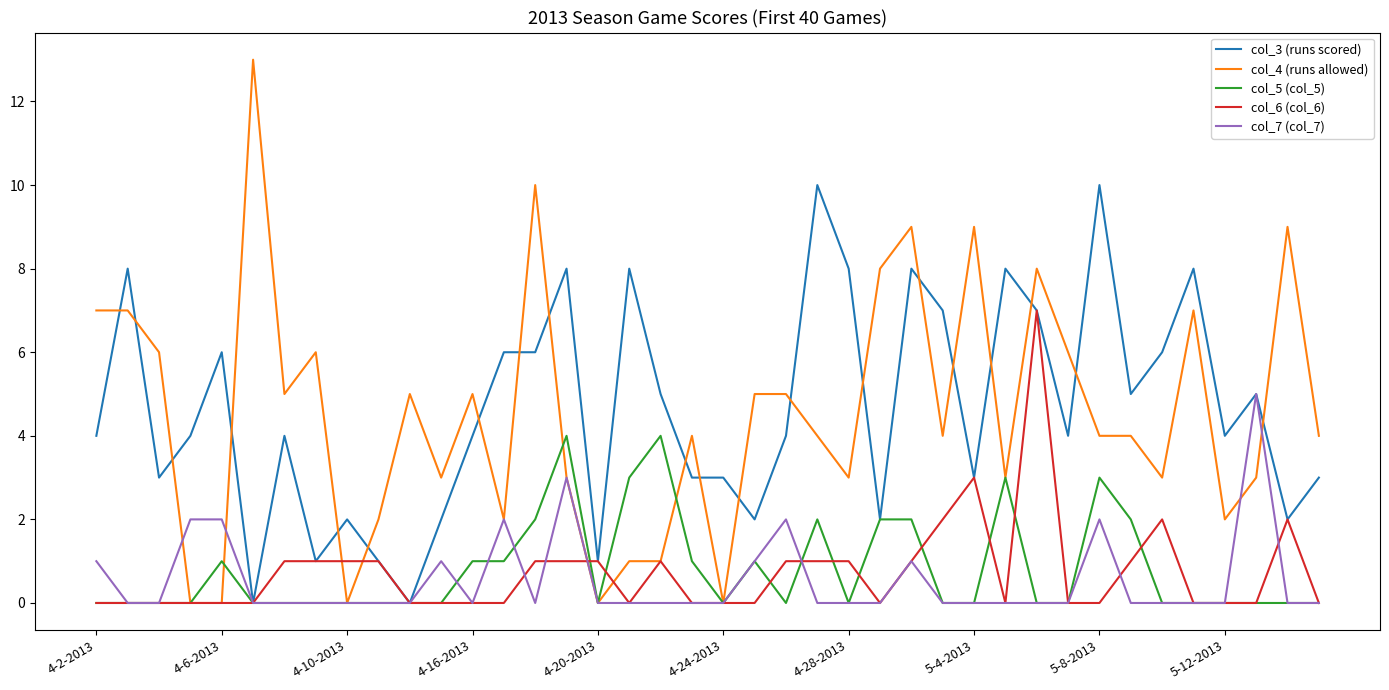

Which series has the largest range (max minus min)?

col_4 (runs allowed)